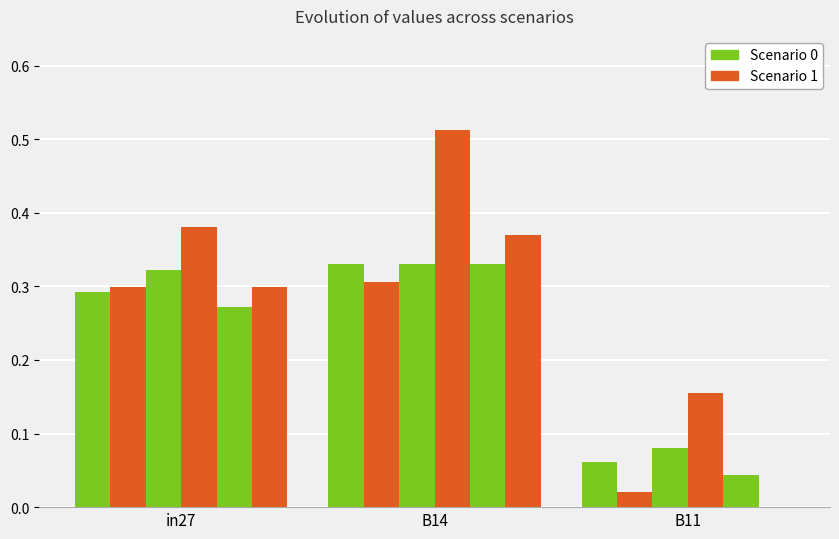

The value of job765_scenario0_1663 at B11 is -0.2. True or false?

False